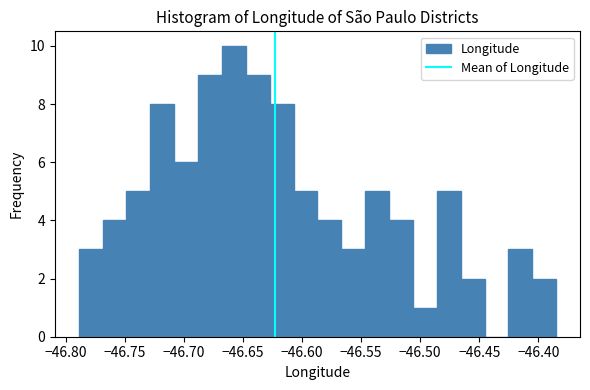

Reading left to right, transcribe this chart: for each bar, give the range it covers on the x-axis and its height. Neither the bar edges nor the heights are printed on the chart, so give them approximately, as read against the axes.

-46.790 to -46.770: 3
-46.770 to -46.750: 4
-46.750 to -46.730: 5
-46.730 to -46.710: 8
-46.710 to -46.690: 6
-46.690 to -46.670: 9
-46.670 to -46.650: 10
-46.650 to -46.625: 9
-46.625 to -46.605: 8
-46.605 to -46.585: 5
-46.585 to -46.565: 4
-46.565 to -46.545: 3
-46.545 to -46.525: 5
-46.525 to -46.505: 4
-46.505 to -46.485: 1
-46.485 to -46.465: 5
-46.465 to -46.445: 2
-46.445 to -46.425: 0
-46.425 to -46.405: 3
-46.405 to -46.385: 2